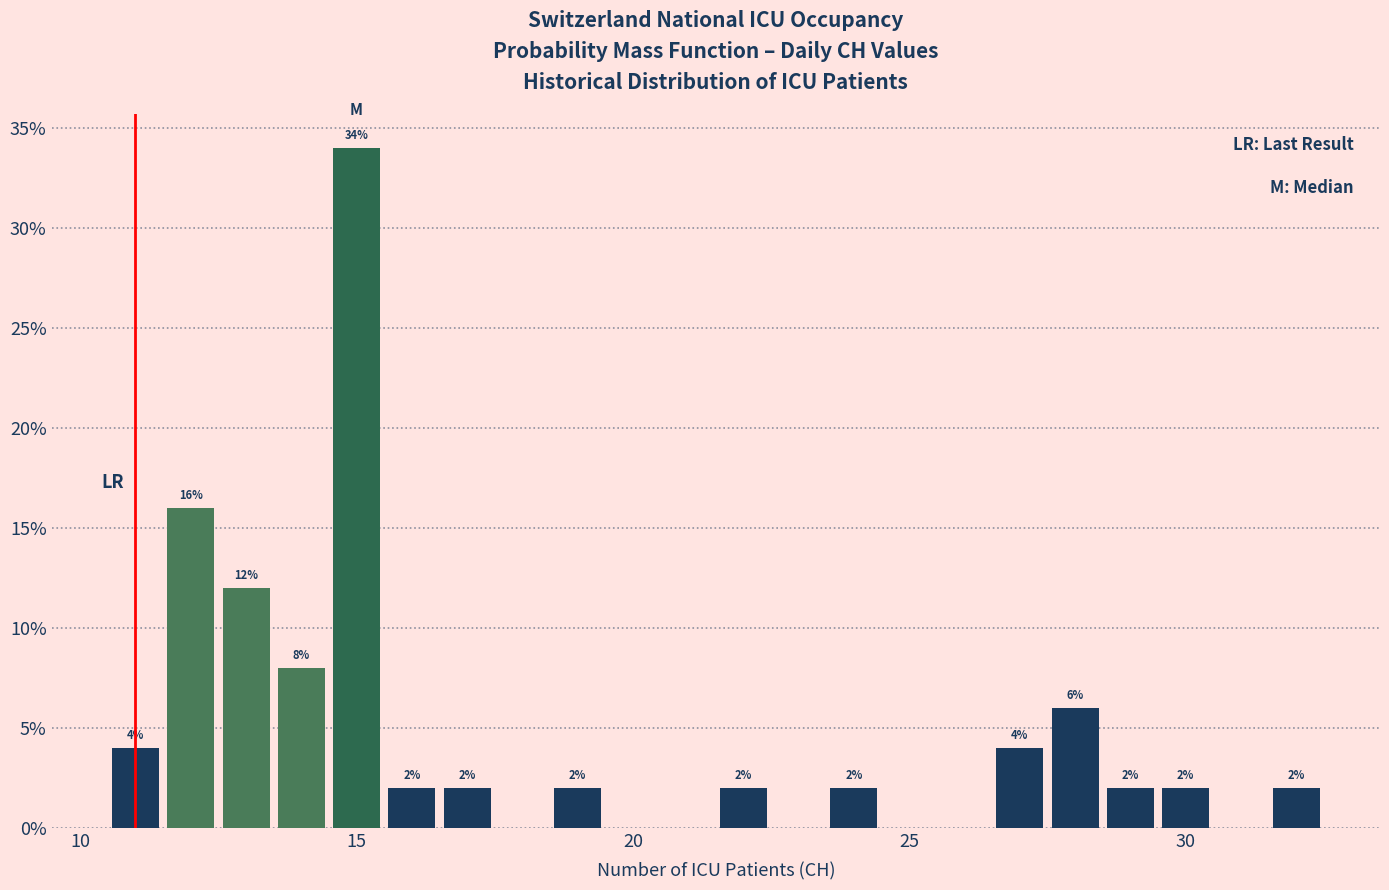

Read against the x-axis, roughly where is the centre of the tallest bar?

15.0